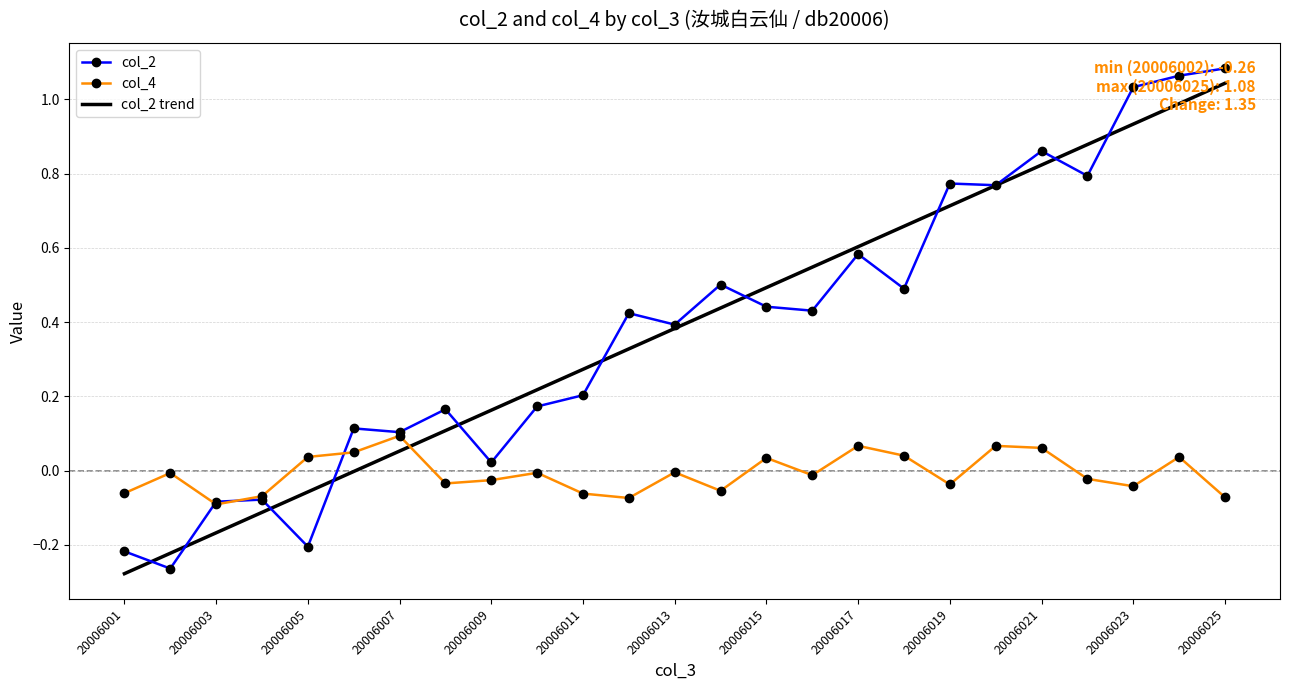

True or false: col_2 trend and col_4 intersect in this chart.

True